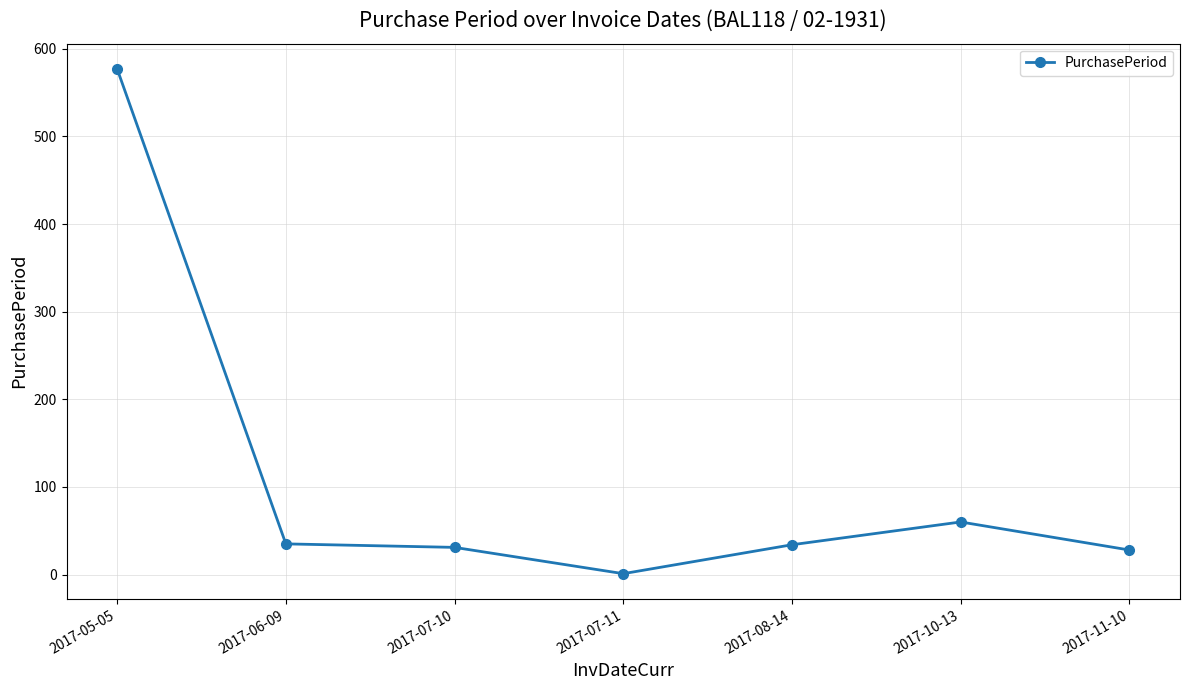

How many lines are shown in the chart?

1